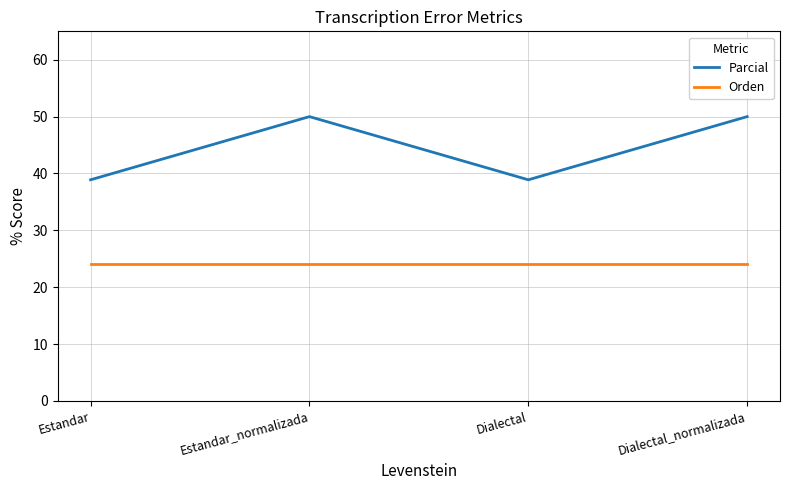

True or false: Parcial and Orden cross at least once.

False